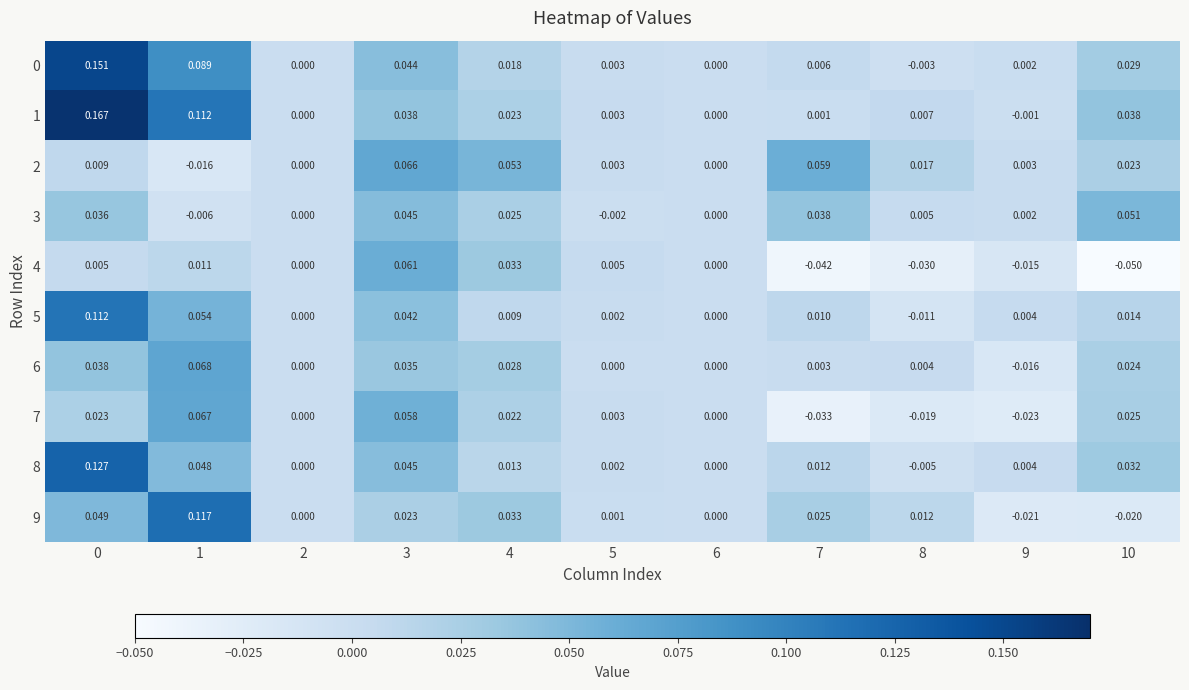

Is the value of 0 at 10 greater than the value of 2 at 10?

Yes